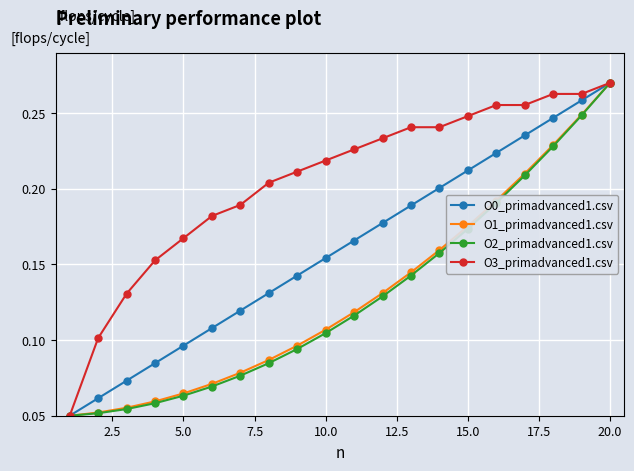

Does the chart display data point markers on the line(s)?

Yes